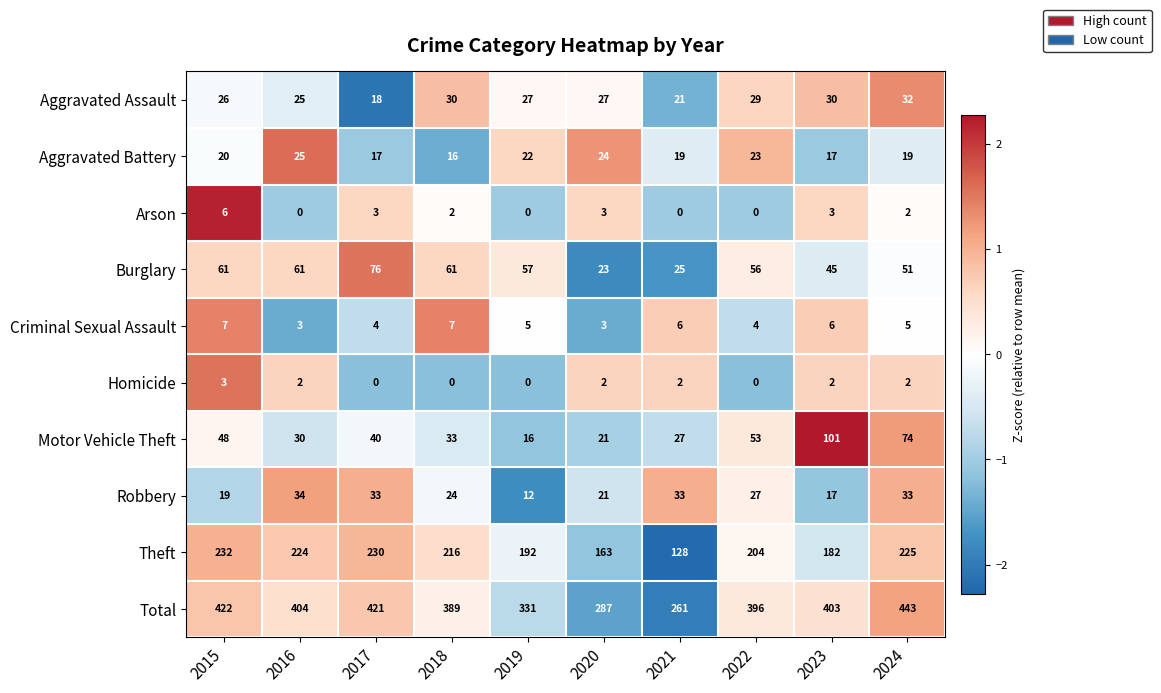

At which category is the sum across all series the highest?

2024